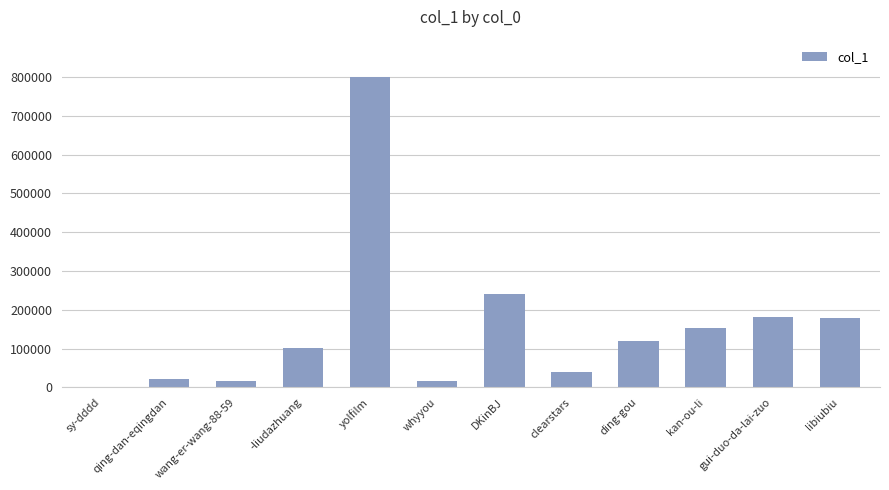

The chart shows a value of 241486 at DKinBJ. True or false?

True